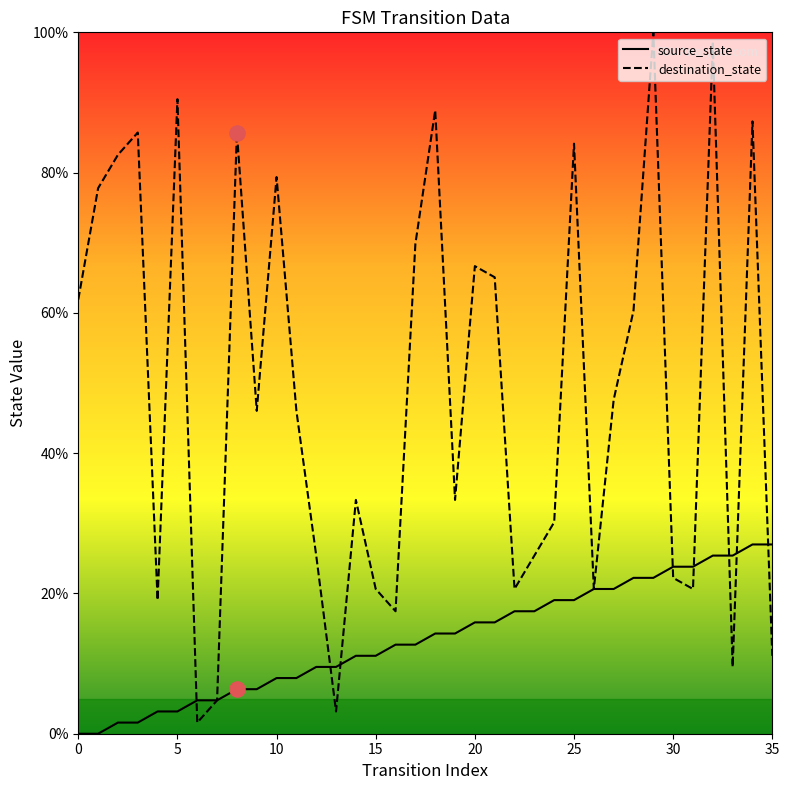

Which series has the largest total across all categories?

destination_state